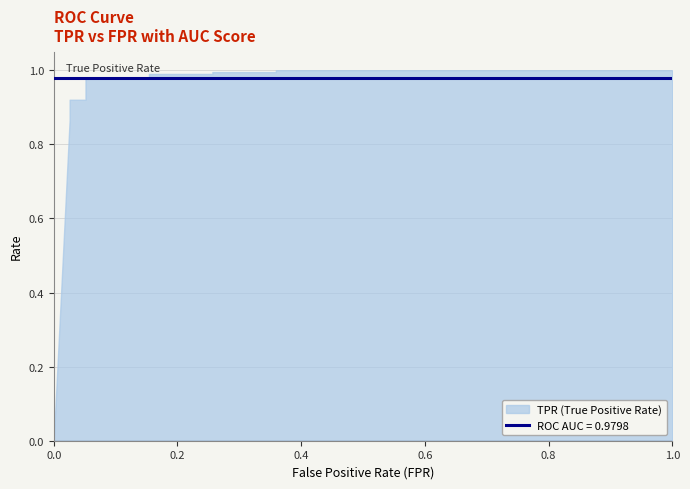

Which has a higher value, 0.1538461538461539 or 0.358974358974359?

0.358974358974359